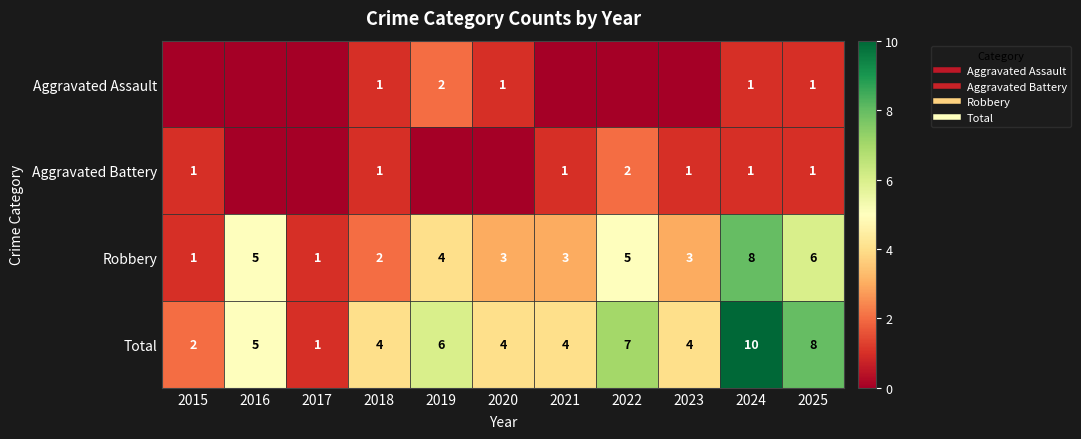

What is the approximate value of Robbery at 2021?

3